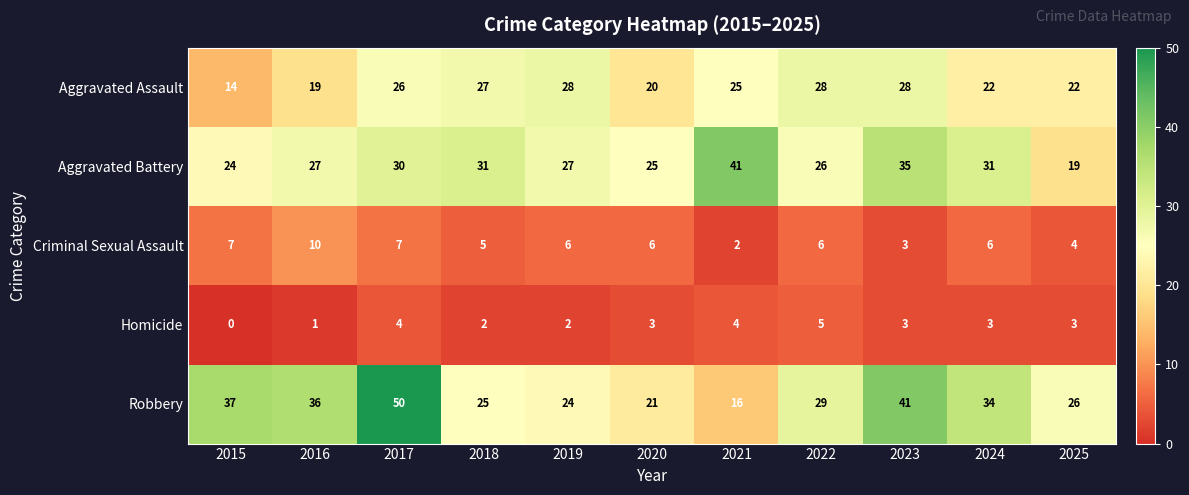

What is the sum of the Criminal Sexual Assault values at 2015 and 2025?

11